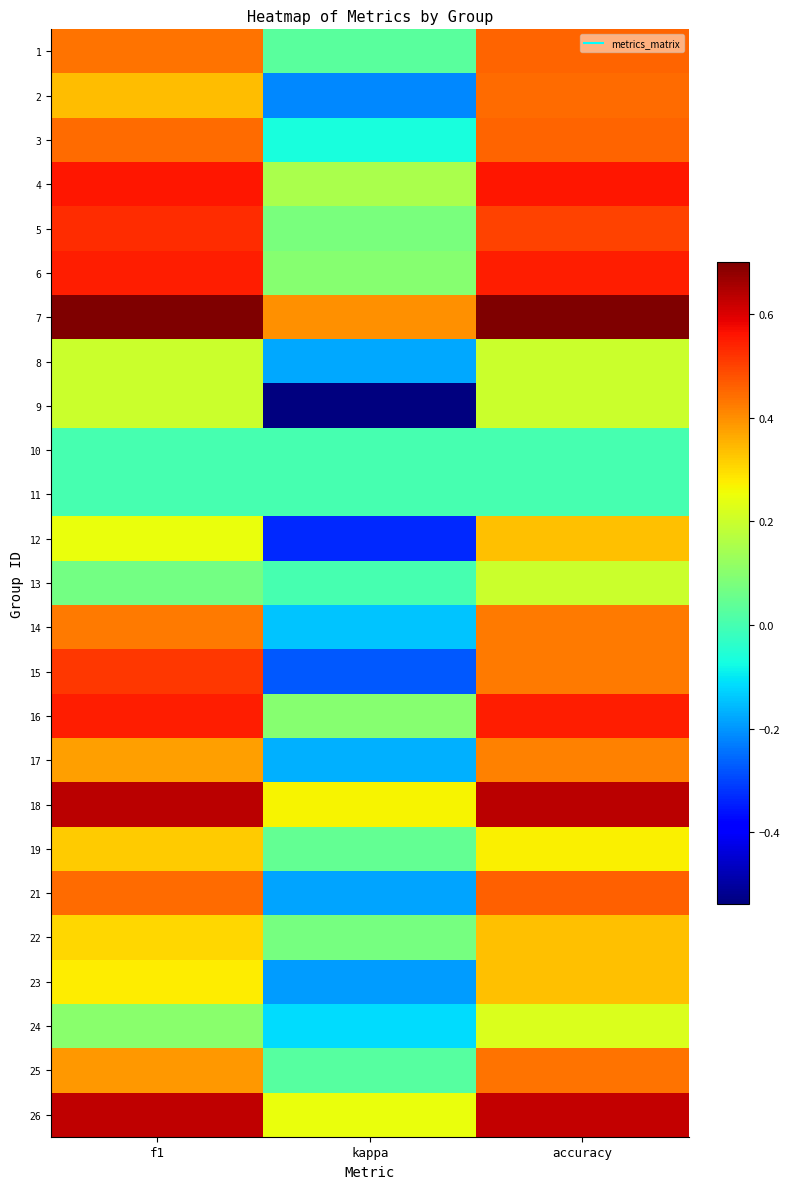

Between accuracy and f1, which is larger?

accuracy